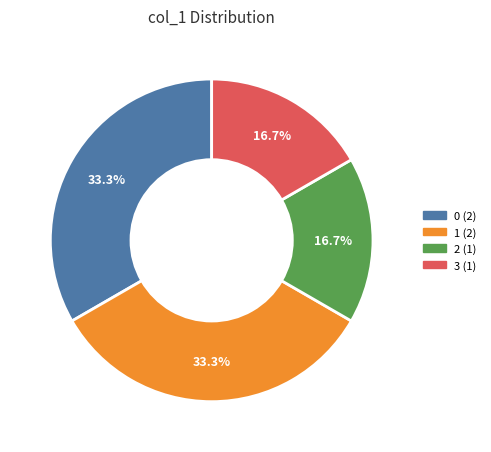

The 0 slice represents 14% of the pie. True or false?

False